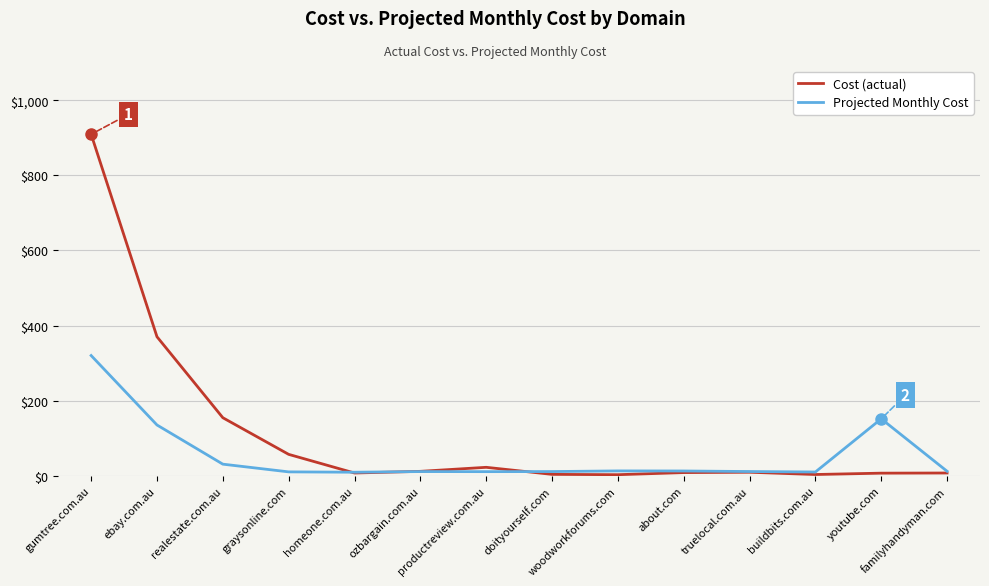

What is the difference between the Projected Monthly Cost values at buildbits.com.au and truelocal.com.au?

1.2